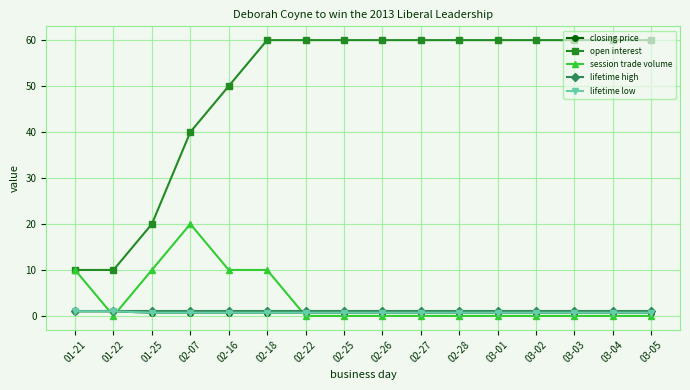

Which series changed the most between 01-22 and 02-25?

open interest